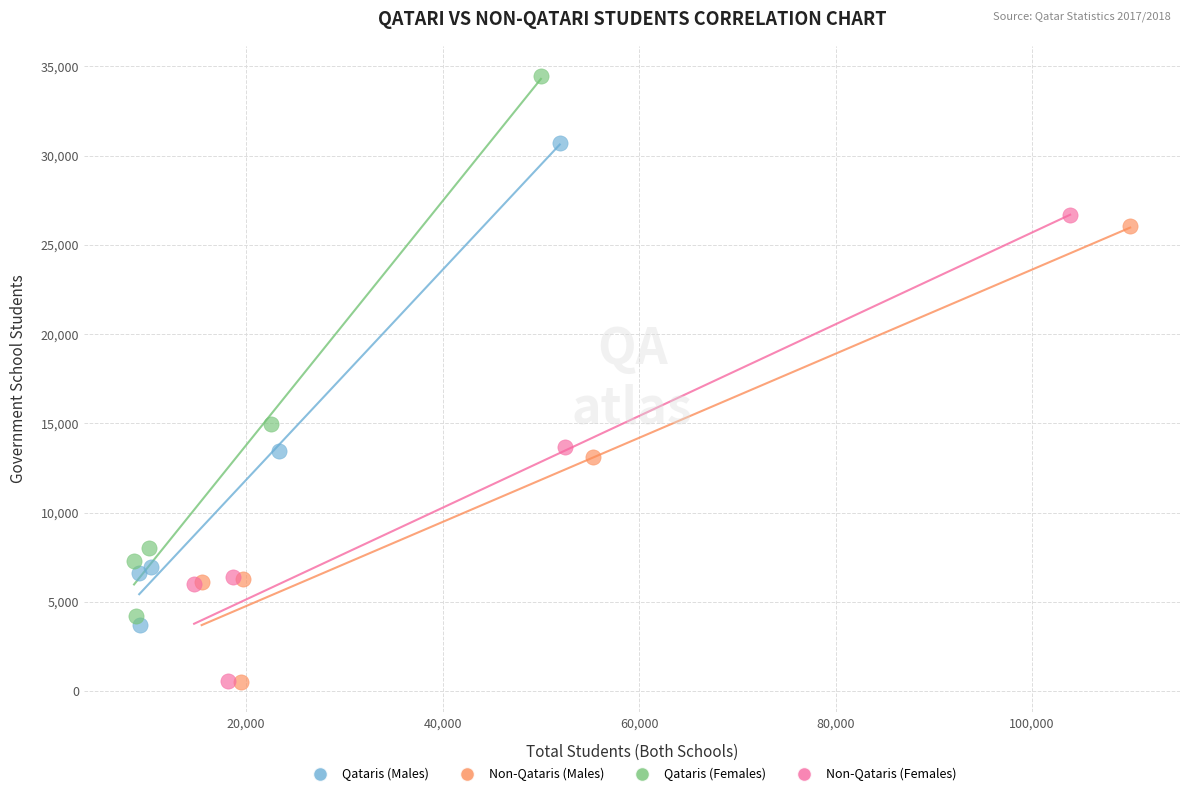

Which series reaches the maximum Y coordinate?

Qataris (Females)